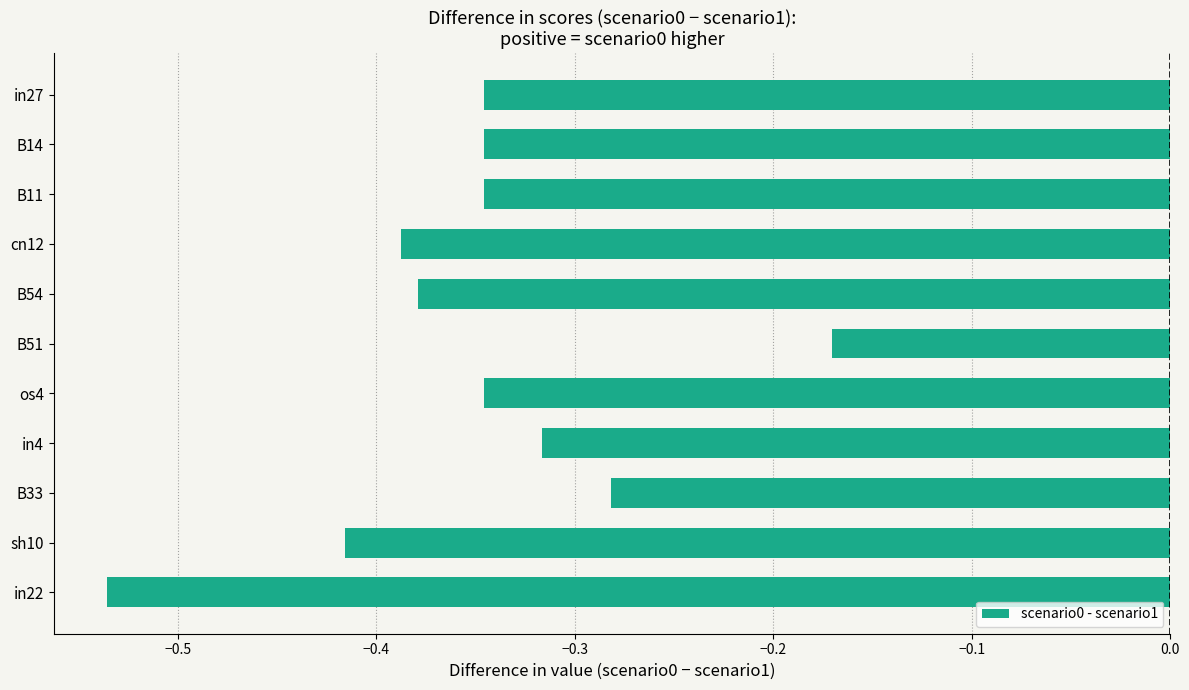

What is the label of the 8th bar from the bottom?

cn12